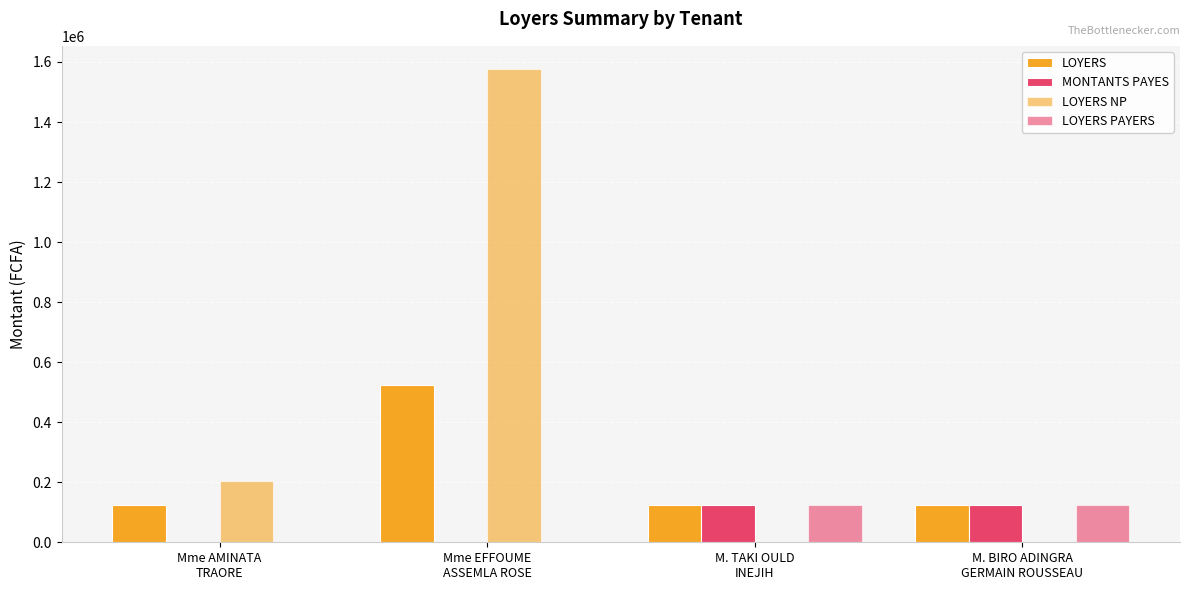

Which series has the largest total across all categories?

LOYERS NP